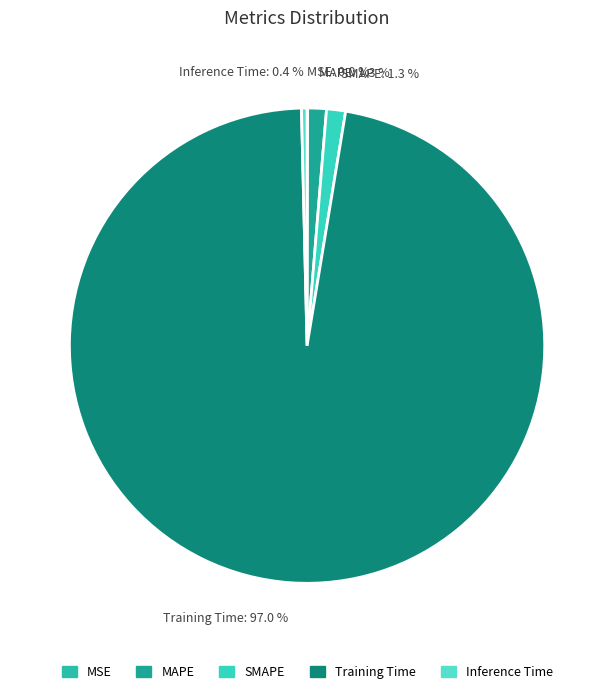

To the nearest percent, what portion does Training Time represent?

97%